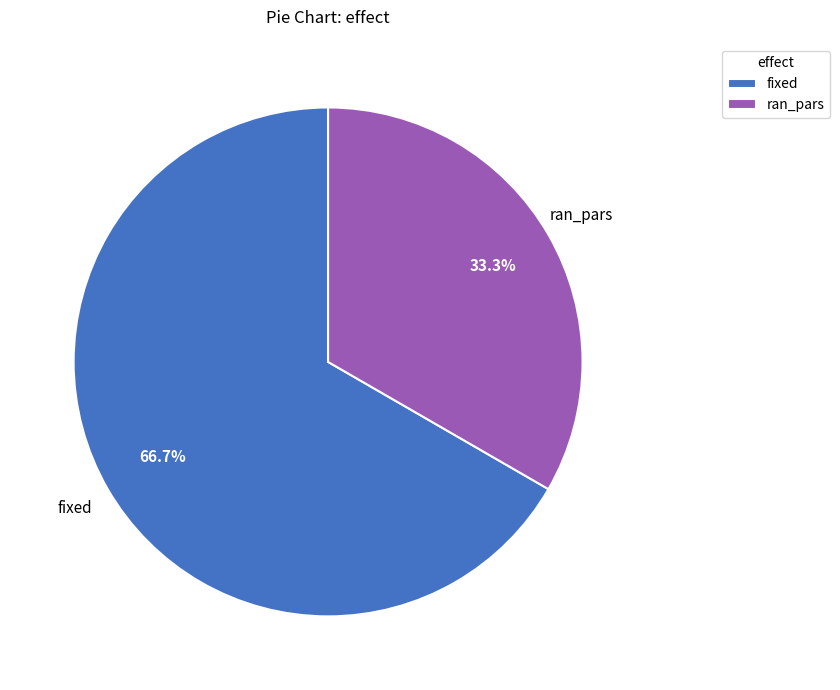

Which slice is the smallest?

ran_pars